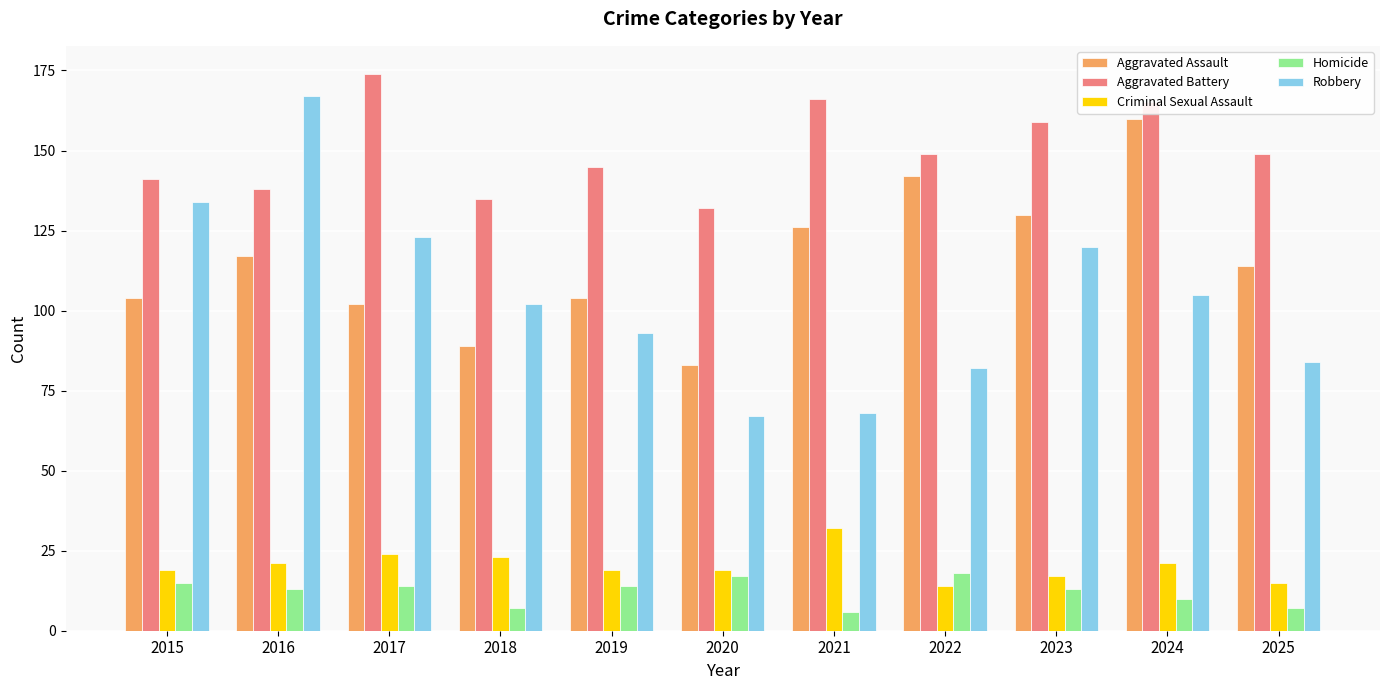

How many data points in Aggravated Assault are less than 114?

5